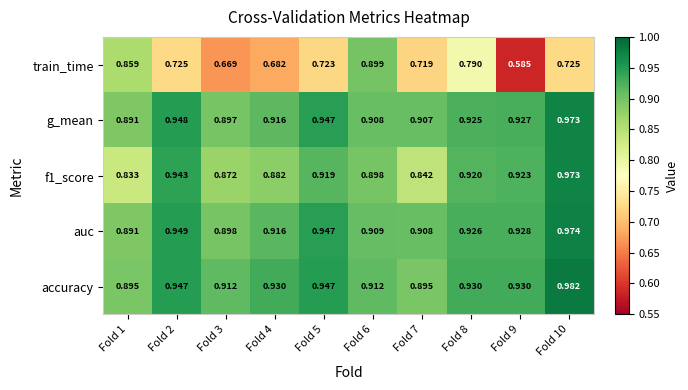

Which series has the largest range (max minus min)?

train_time